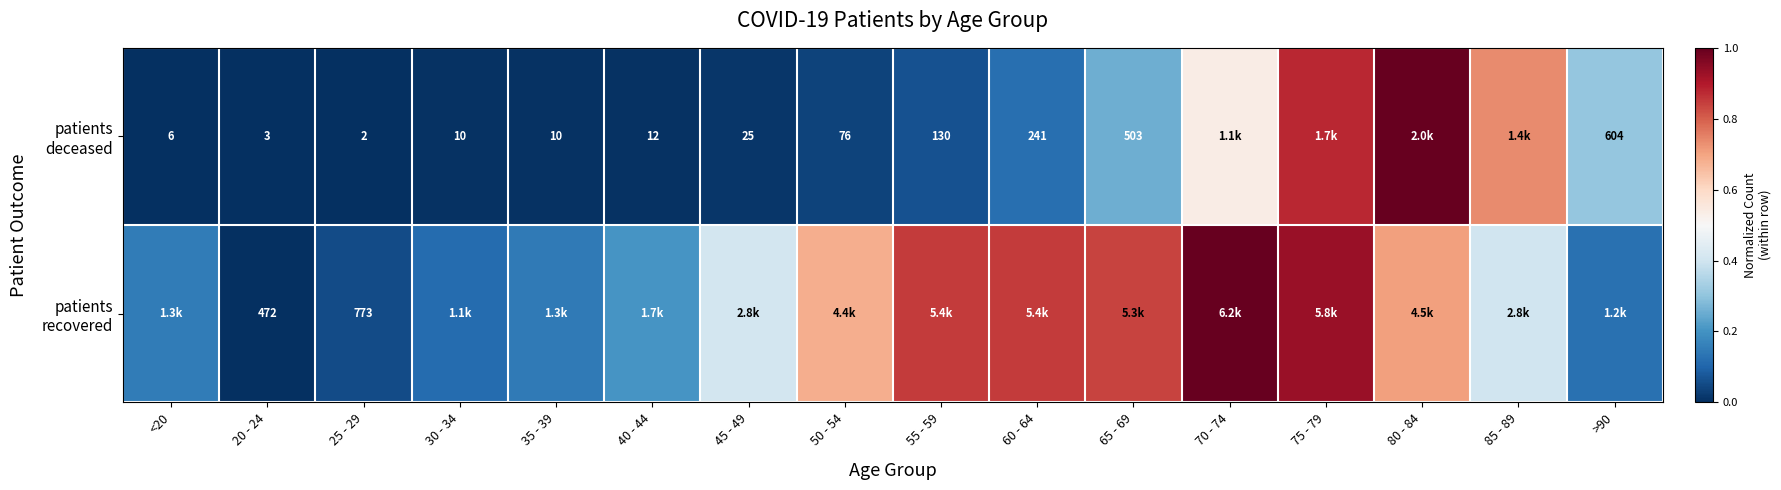

Which category has the lowest value across all series?

25 - 29